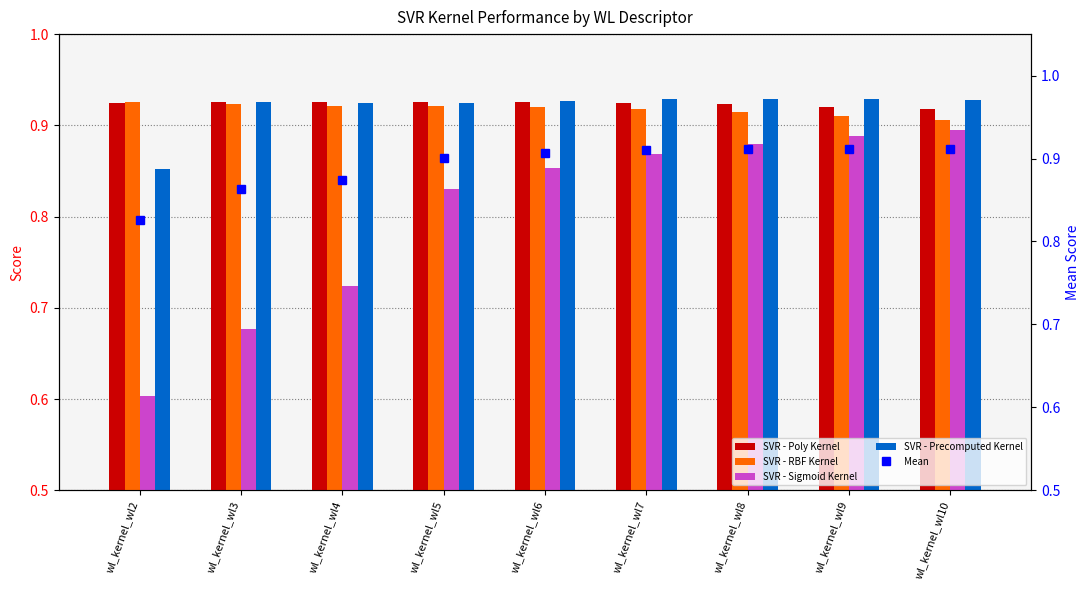

How many SVR - RBF Kernel values are between 0 and 1?

9